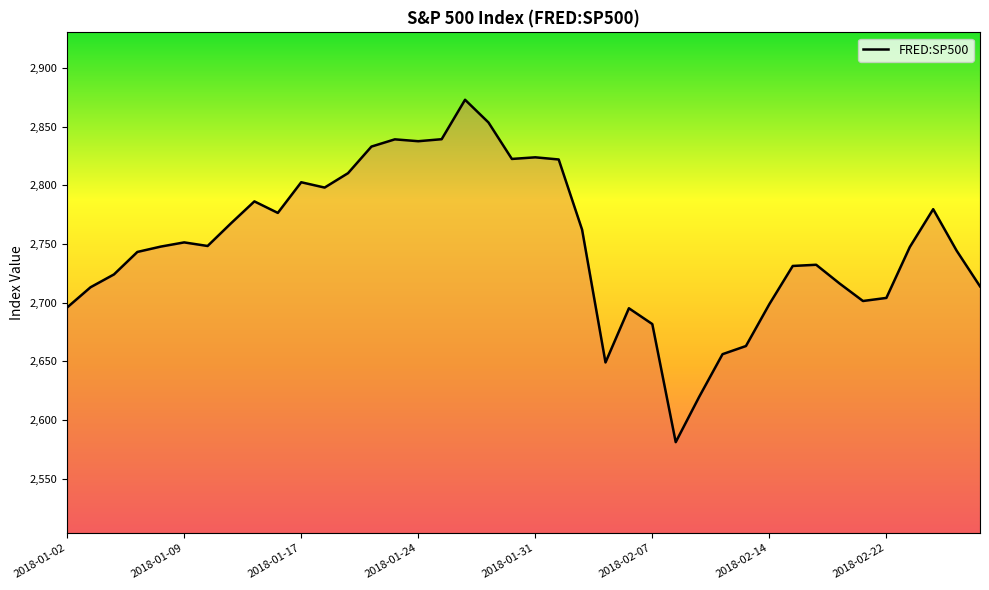

What is the minimum value shown in the chart?

2581.0